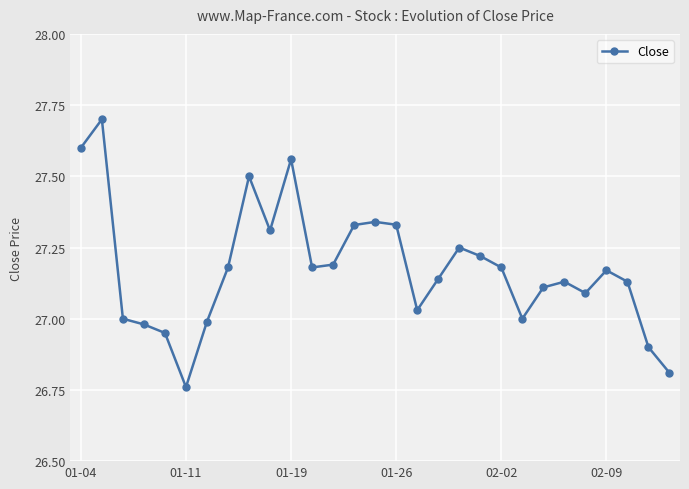

What is the difference between the maximum and minimum values?

0.9